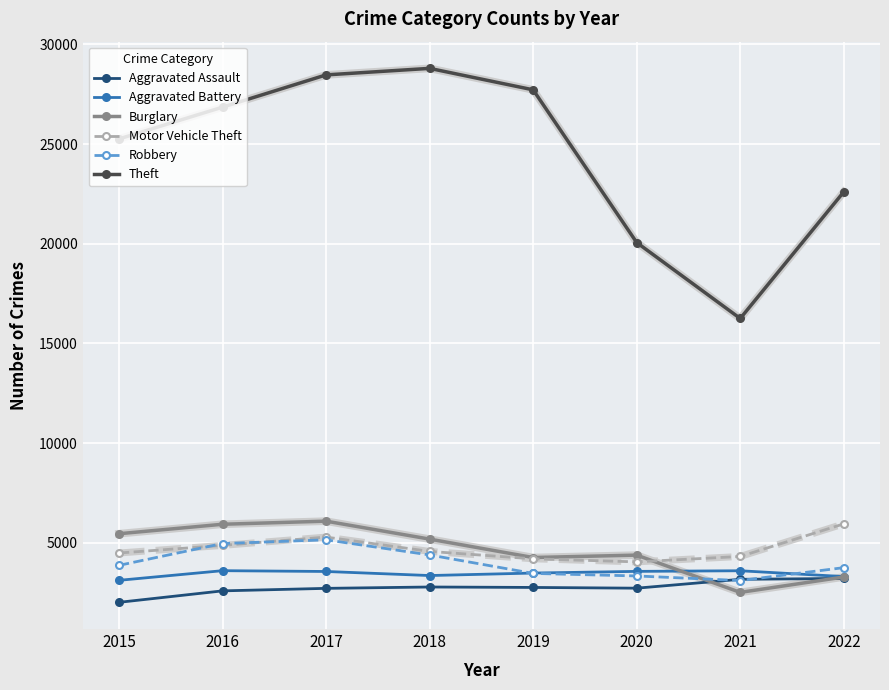

How many interior local peaks does the Theft series have?

1